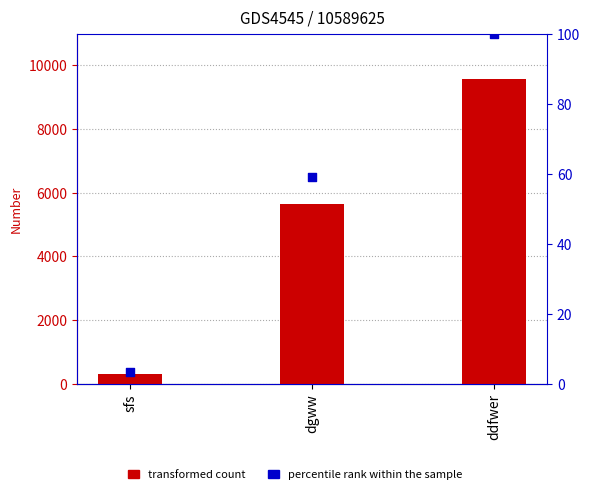

What is the total value across all series at ddfwer?

9664.0